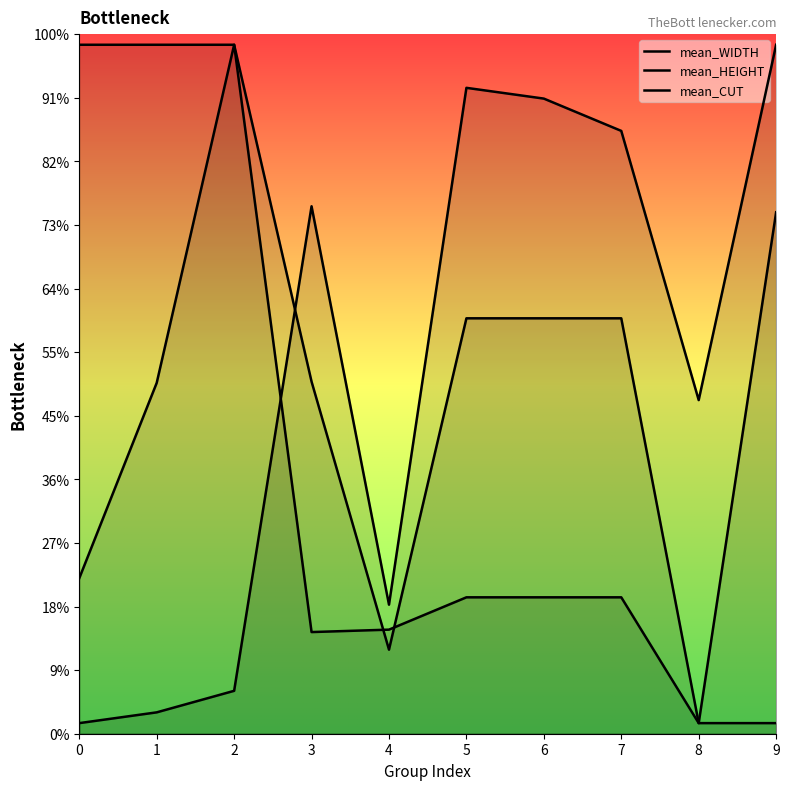

In mean_CUT, how many points are higher than both neighbors (excluding endpoints)?

2